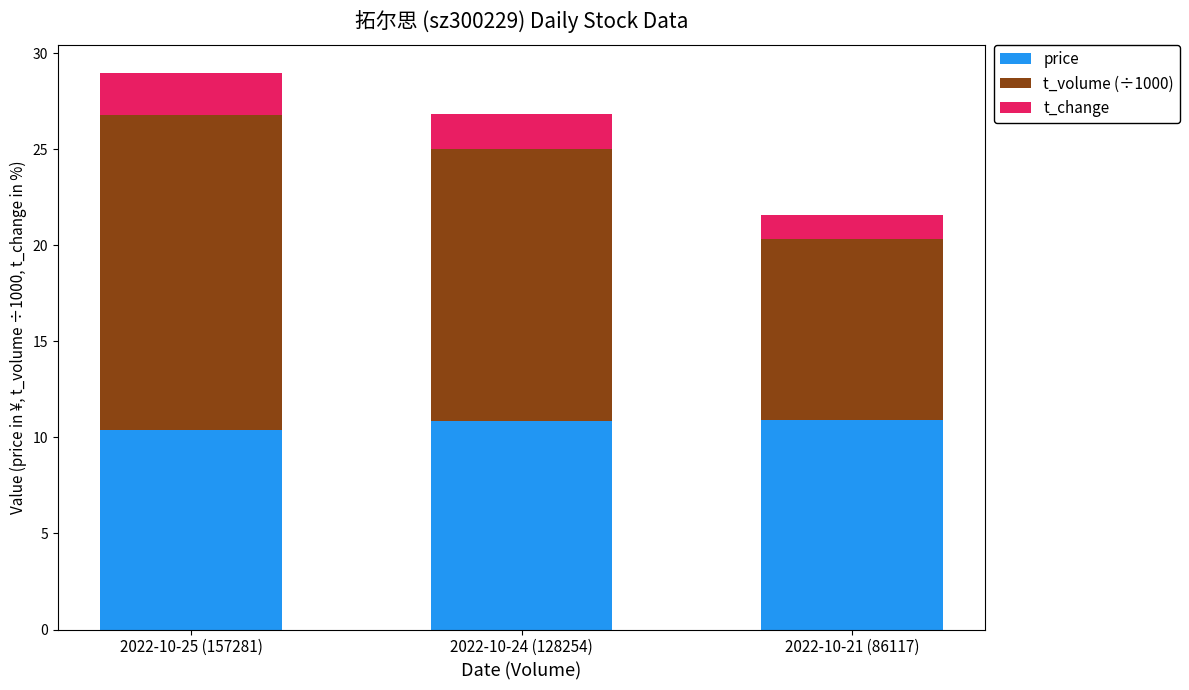

The price series shows 10.9 at 2022-10-21 (86117). True or false?

True